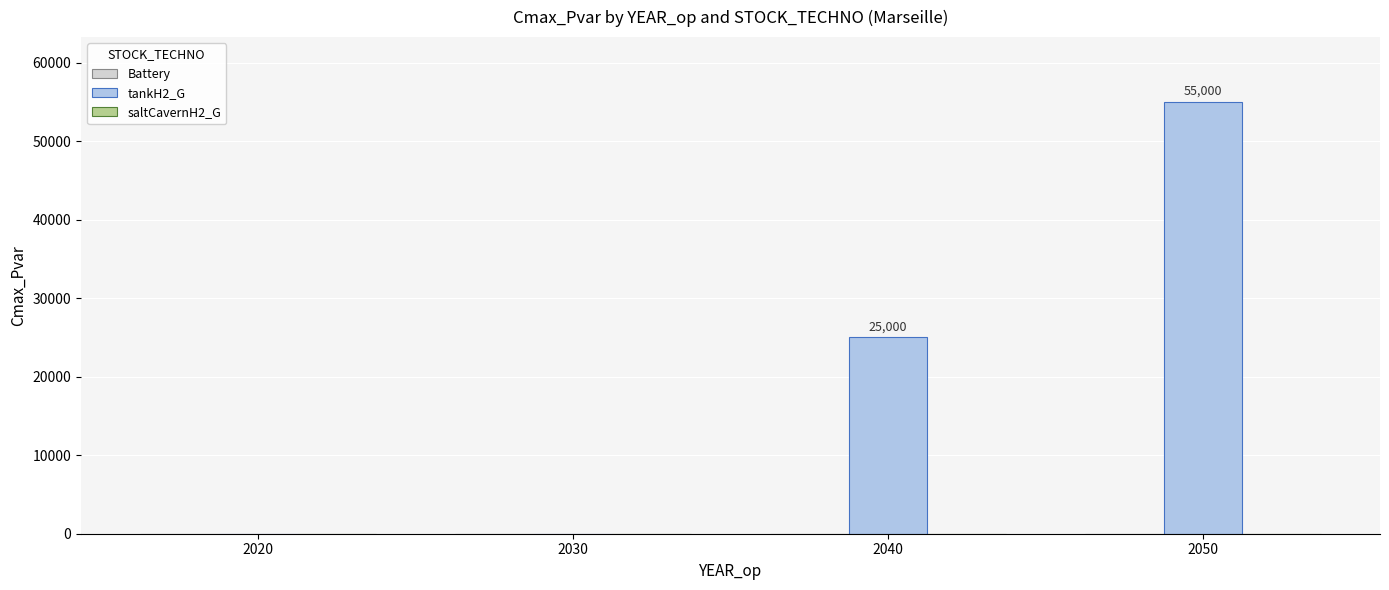

The chart shows a value of 73295 at 2050. True or false?

False